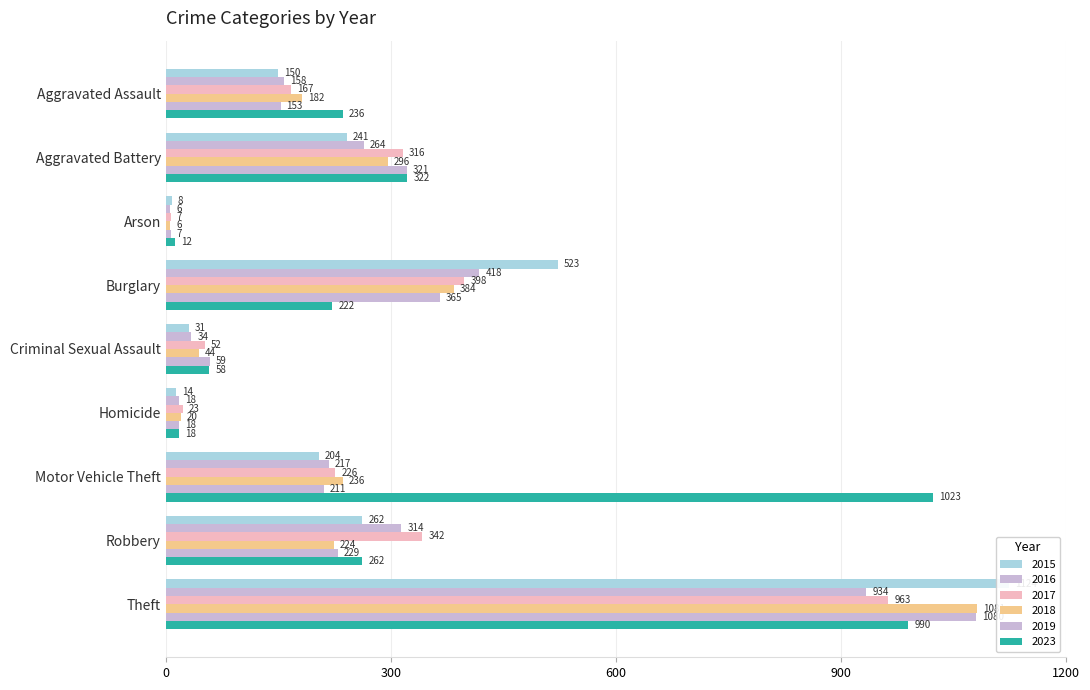

Is the value of 2015 at Aggravated Assault greater than the value of 2017 at Aggravated Assault?

No